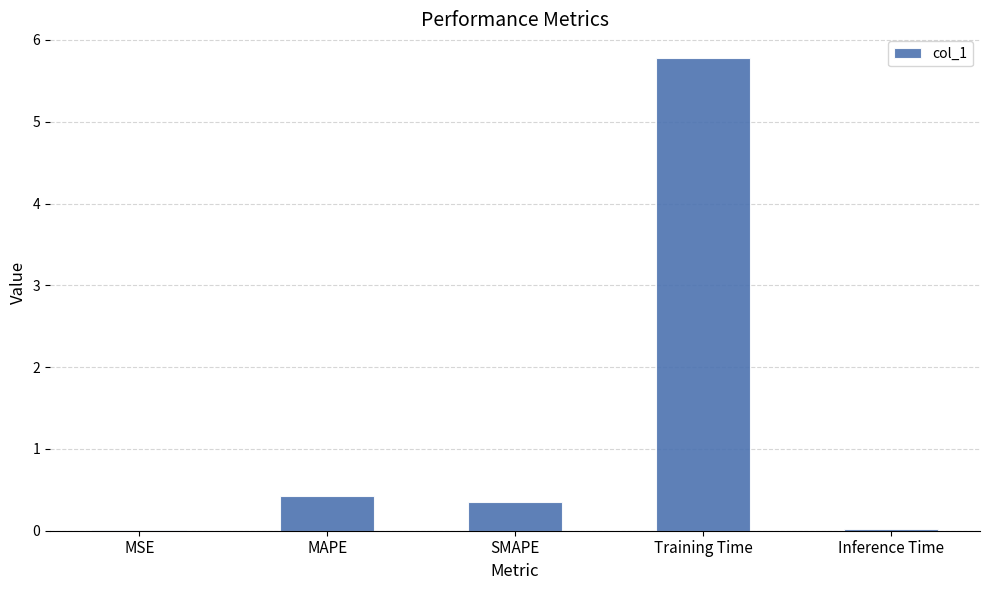

Read the value at SMAPE.

0.4